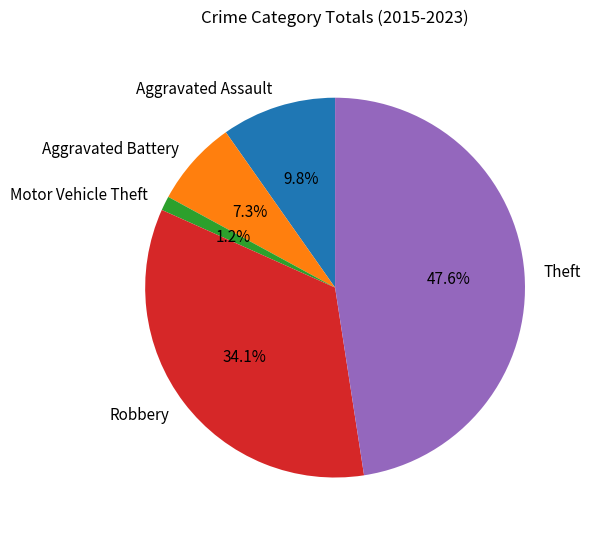

What percentage do Motor Vehicle Theft and Aggravated Battery together represent?

8.5%